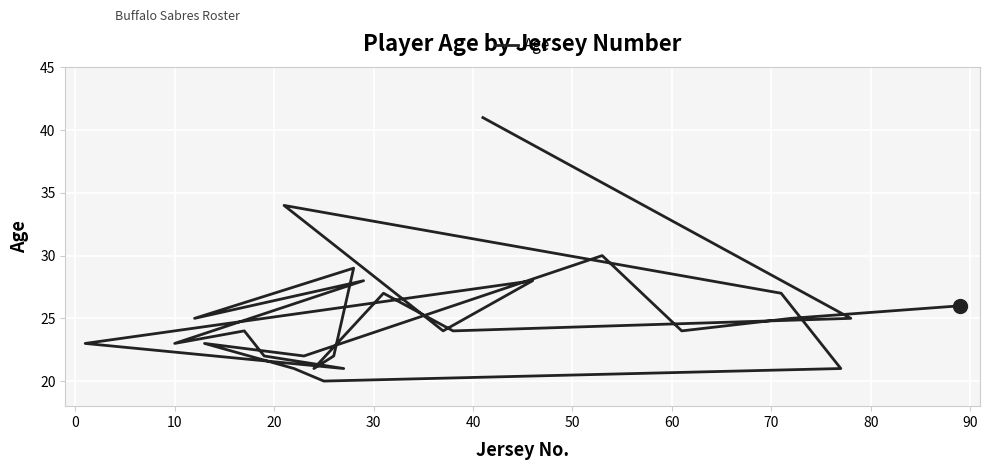

Reading left to right, list all the values displayed in this chart.

41	25	24	27	21	22	29	25	28	23	24	22	21	23	28	24	34	27	21	20	21	23	22	30	24	25	26